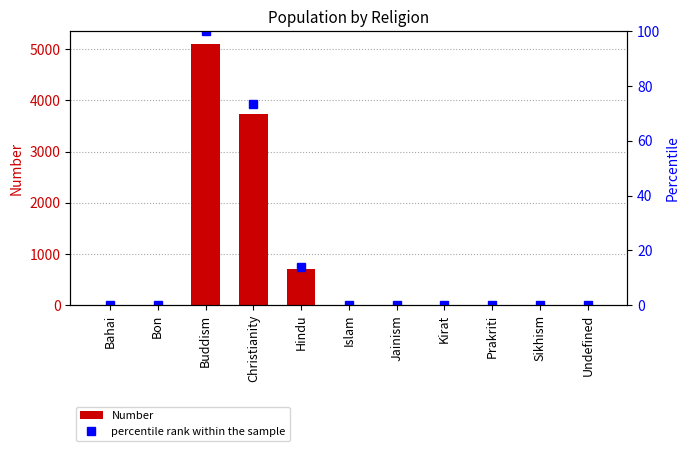

Reading right to left, what are all the values shown in this chart?

Number: 11.0	0.0	4.0	0.0	0.0	0.0	707.0	3741.0	5099.0	0.0	0.0
percentile rank within the sample: 0.2	0.0	0.1	0.0	0.0	0.0	13.9	73.4	100.0	0.0	0.0